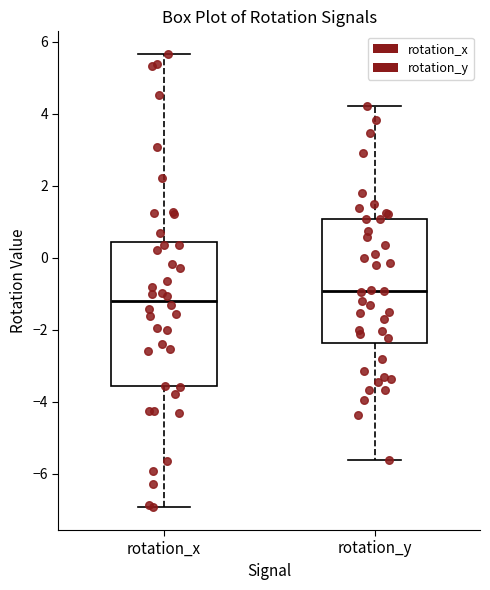

Reading left to right, read every box against the y-axis: the position of its median line, the range the box covers, and the ends of its whiskers. The values are not printed on the chart, so give them approximately, as read against the axis.

rotation_x: median -1.2, box -3.6 to 0.4, whiskers -7.0 to 5.6
rotation_y: median -1.0, box -2.4 to 1.0, whiskers -5.6 to 4.2